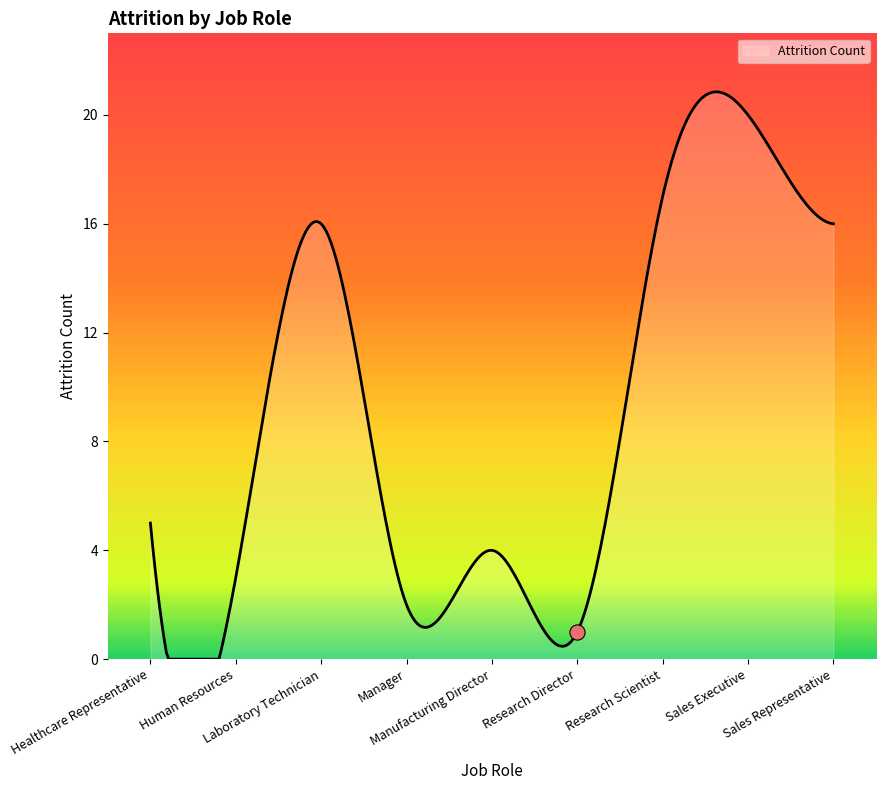

Between Research Scientist and Manufacturing Director, which is larger?

Research Scientist